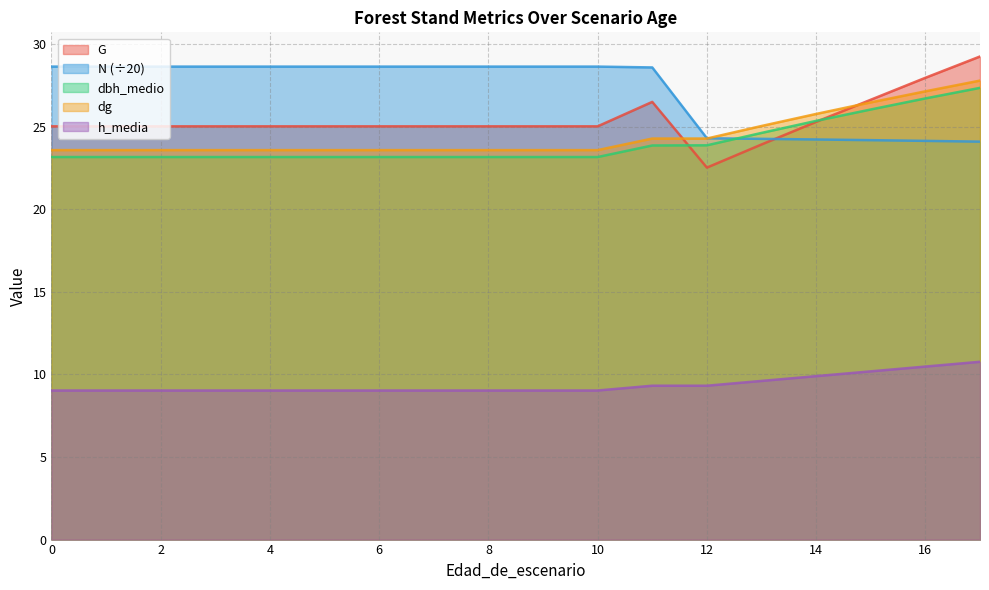

How many lines are shown in the chart?

5